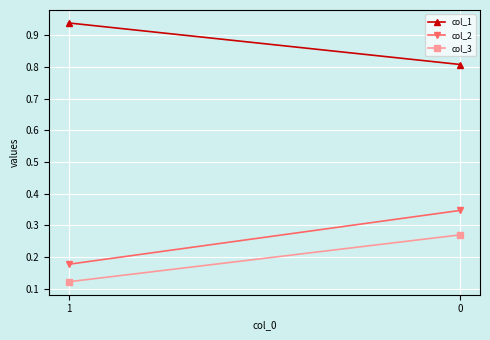

Reading right to left, what are all the values shown in this chart?

col_1: 0.8	0.9
col_2: 0.3	0.2
col_3: 0.3	0.1